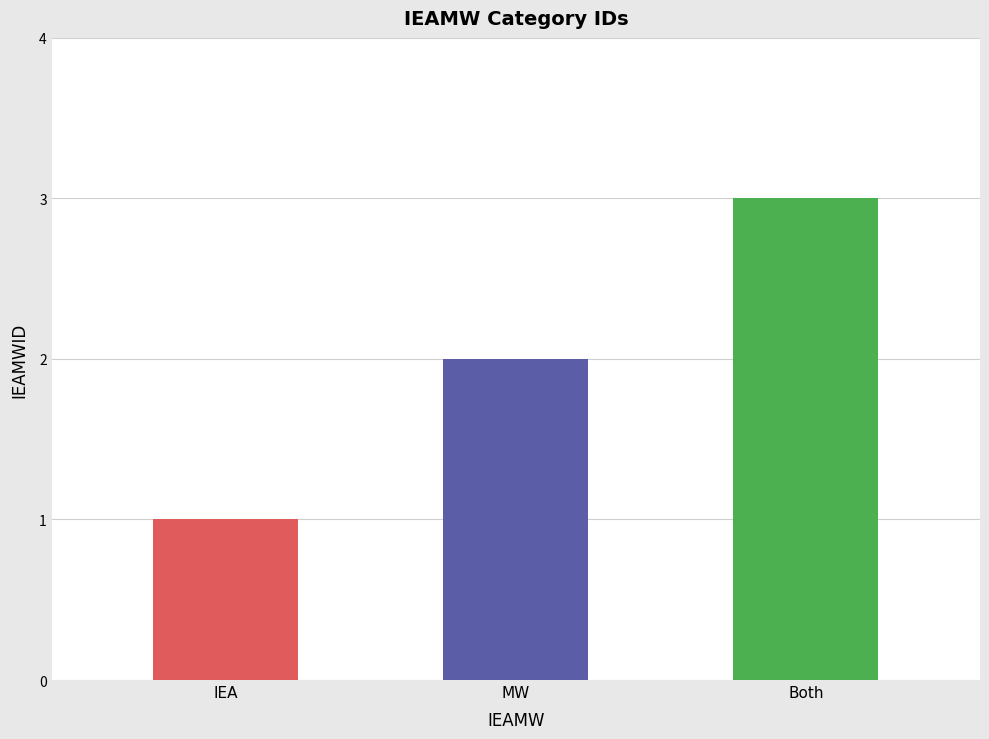

How many bars are there in total?

3